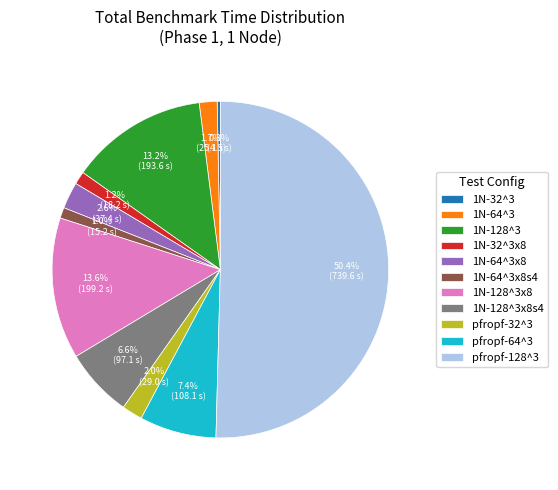

Is the sum of 1N-128^3 and 1N-128^3x8s4 greater than half?

No